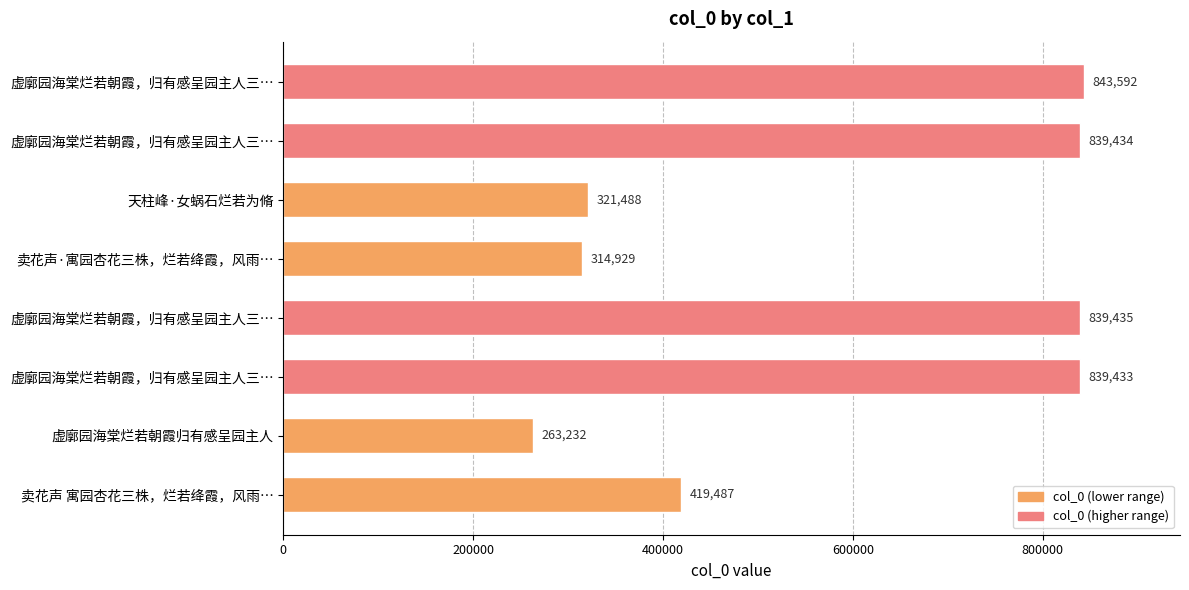

How many data points does each series have?

8